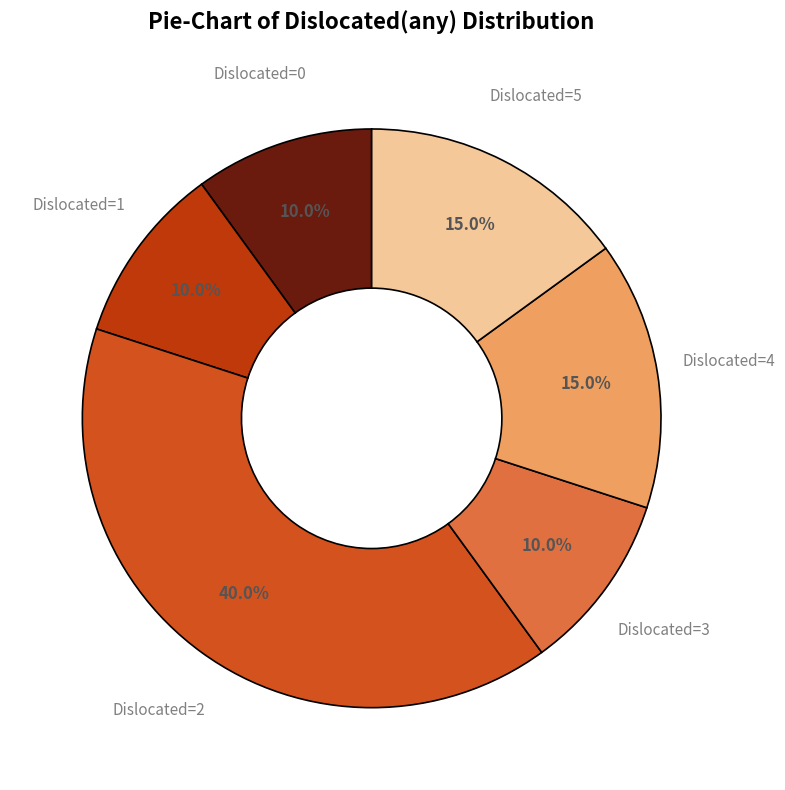

How many segments does this pie chart have?

6